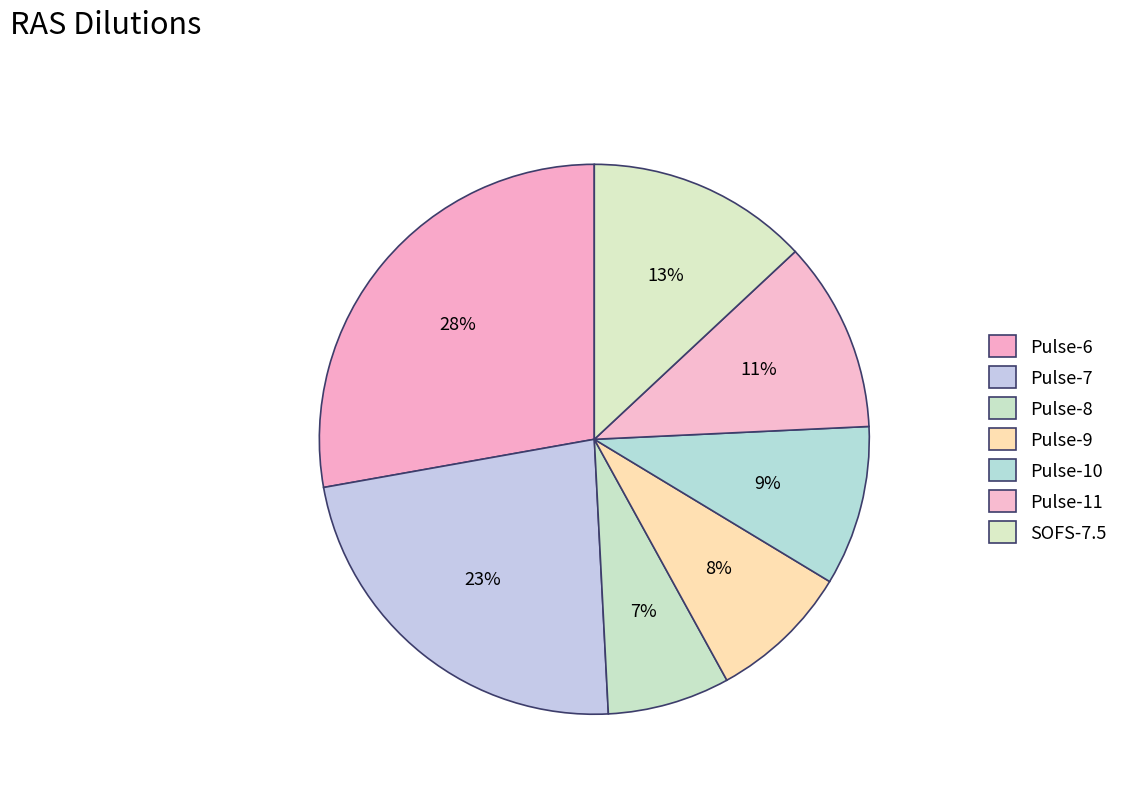

Count the number of slices in the pie.

7